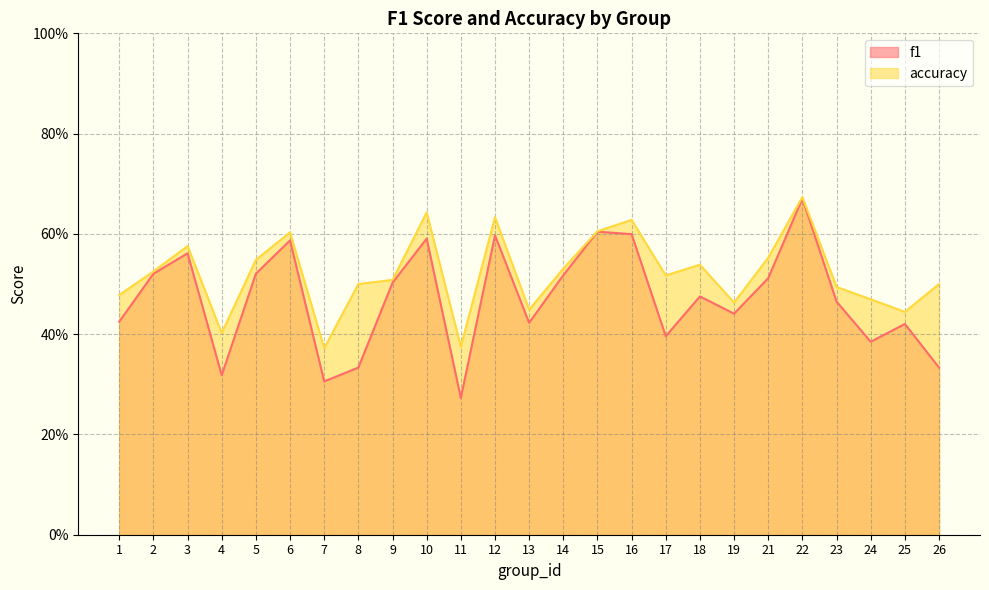

Which series has the widest spread of values?

f1